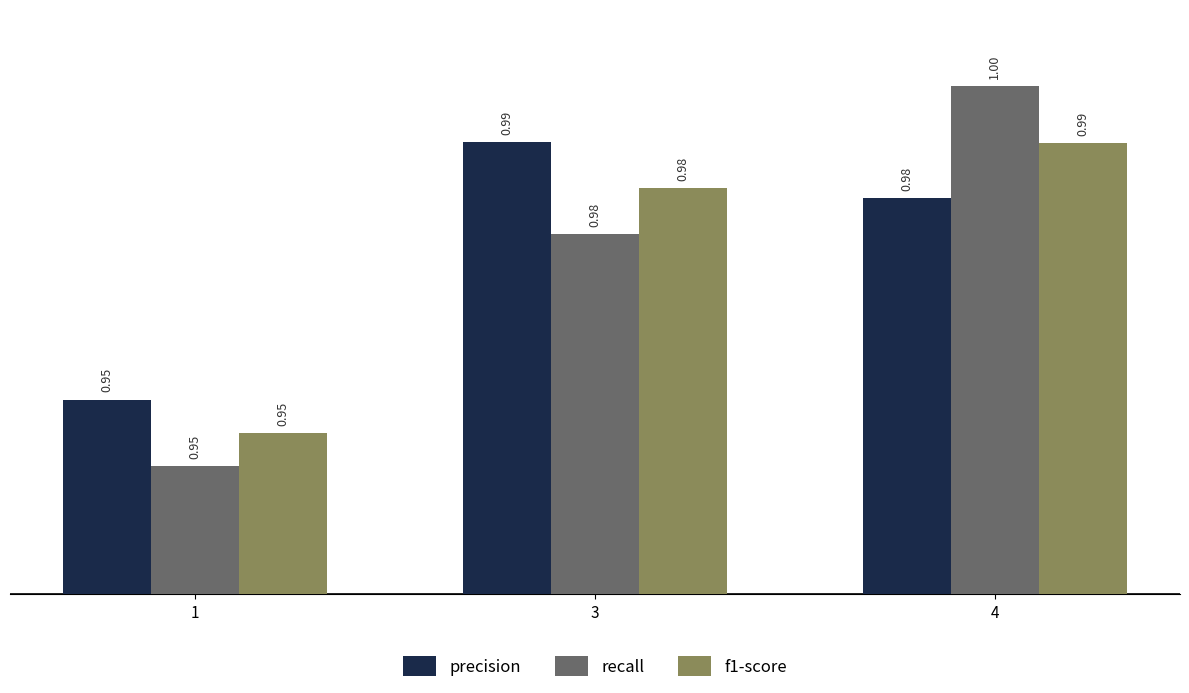

Between 1 and 4, which series saw the biggest shift?

recall